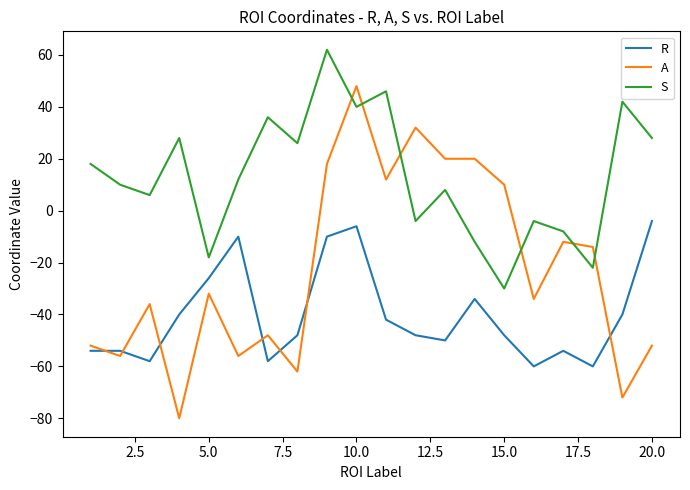

What is the maximum value for R?

-4